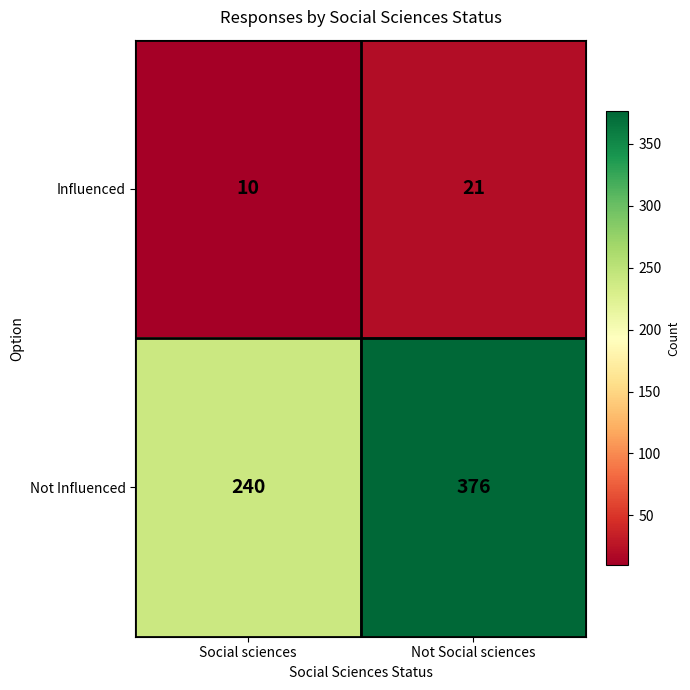

Reading right to left, what are all the values shown in this chart?

Influenced: 21	10
Not Influenced: 376	240